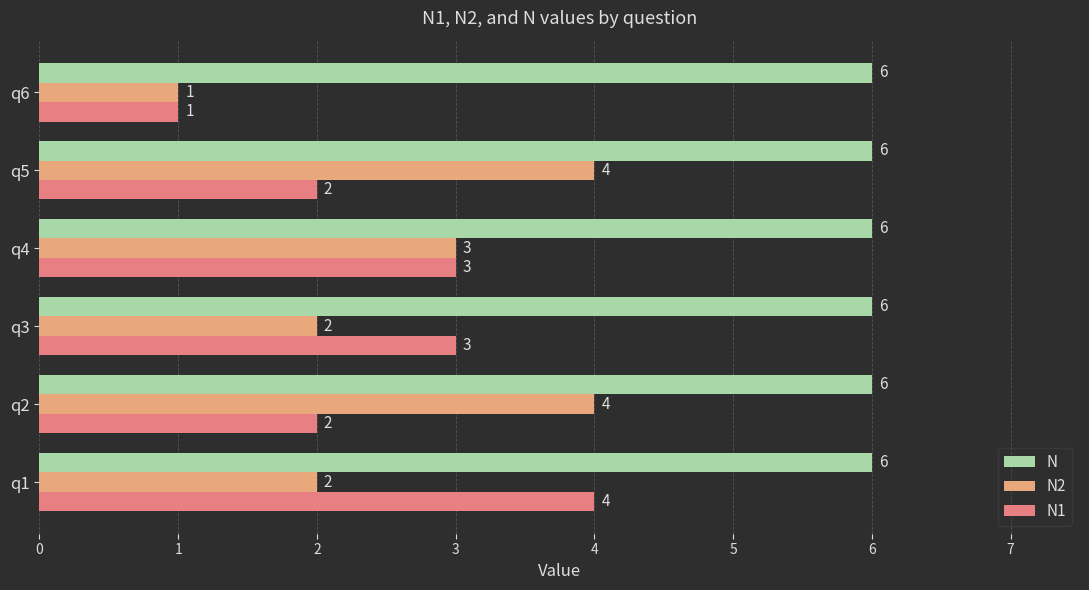

What is the average value of the N2 series?

3